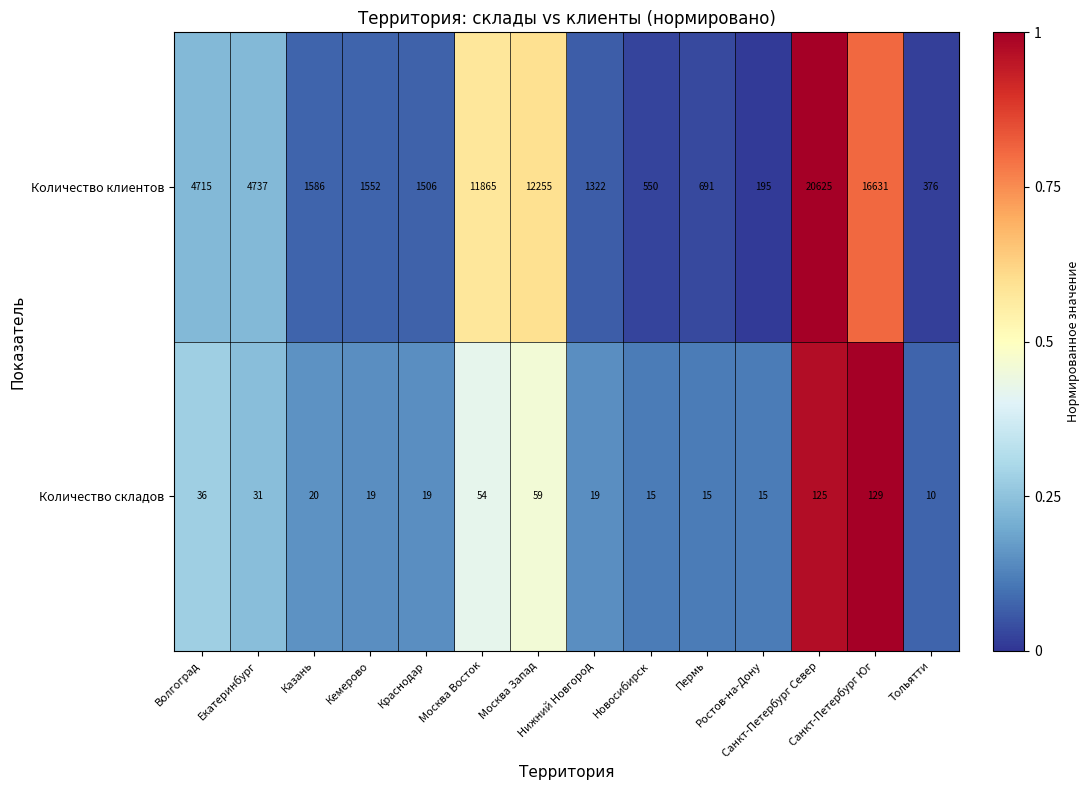

At which category is the sum across all series the highest?

Санкт-Петербург Север